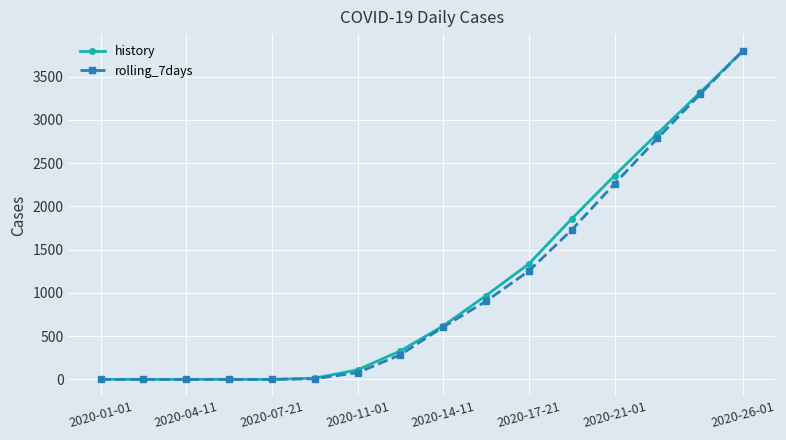

What is the maximum value for history?

3800